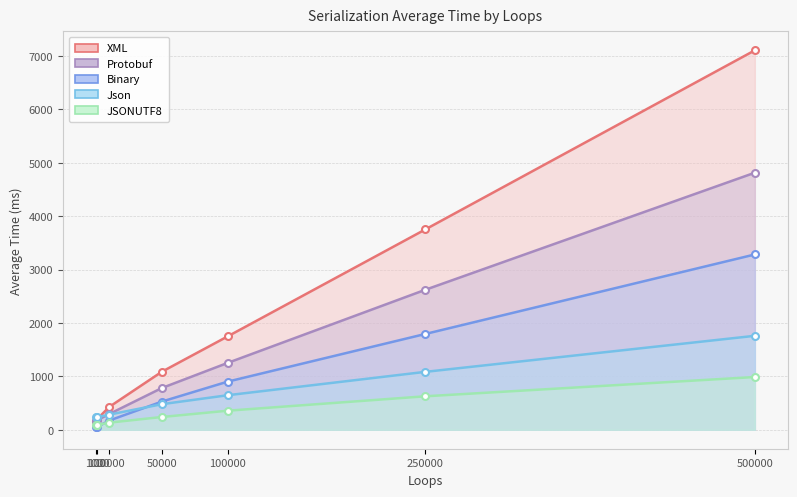

Between which two adjacent categories do Json and Protobuf first intersect?

1000 and 10000